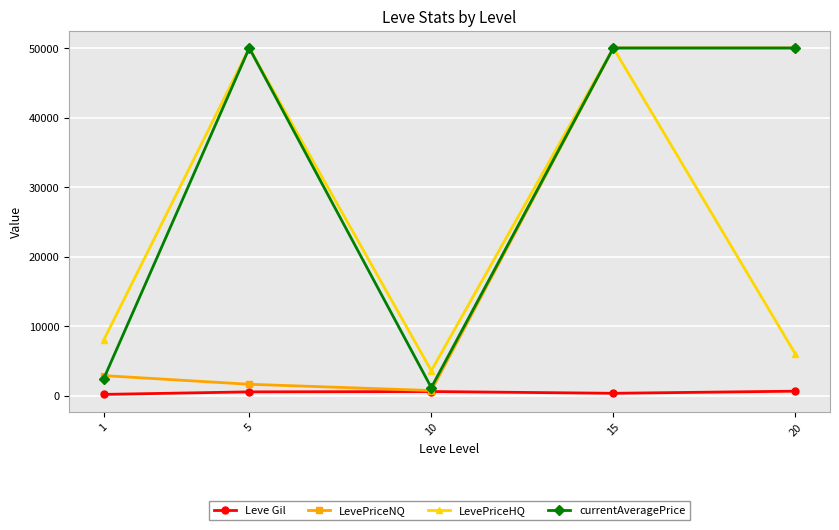

What is the approximate value of Leve Gil at 20?

628.3